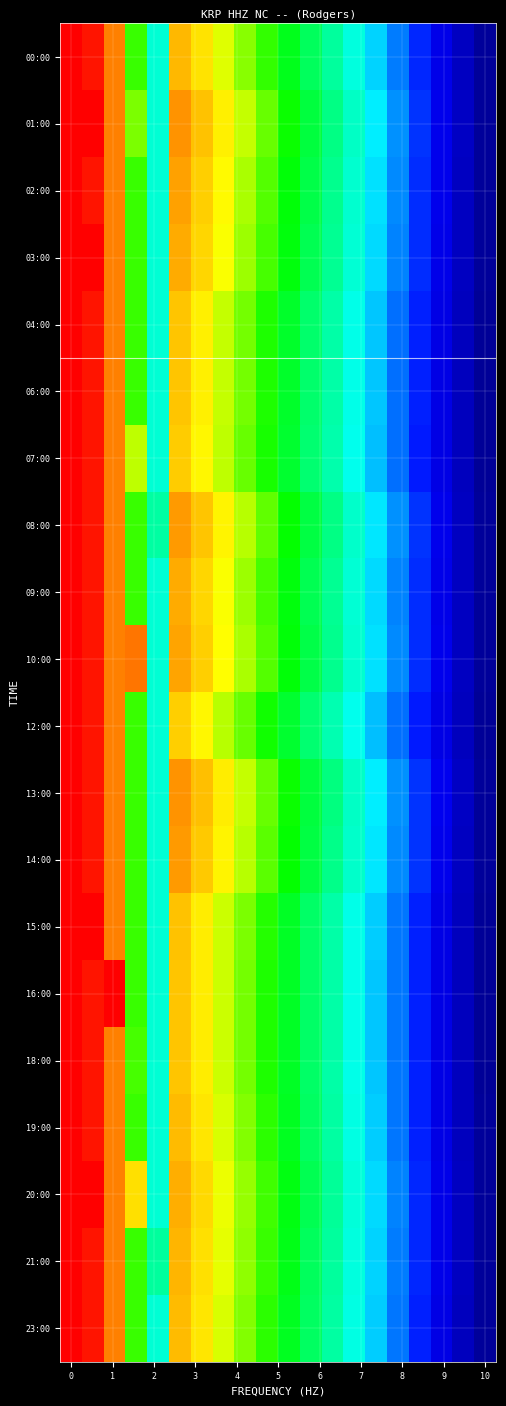

Reading left to right, transcribe all the data shown in this chart.

00:00: 150.0	145.0	120.0	80.0	50.0	109.9	102.3	94.6	87.0	79.4	71.7	64.1	56.4	48.8	41.2	33.5	25.9	18.2	10.6	3.0
01:00: 150.0	150.0	120.0	85.8	50.0	116.3	108.2	100.2	92.1	84.0	75.9	67.8	59.7	51.6	43.6	35.5	27.4	19.3	11.2	3.1
02:00: 150.0	145.0	120.0	80.0	50.0	113.9	106.0	98.1	90.1	82.2	74.3	66.4	58.5	50.6	42.7	34.7	26.8	18.9	11.0	3.1
03:00: 150.0	150.0	120.0	80.0	50.0	112.4	104.6	96.8	89.0	81.2	73.3	65.5	57.7	49.9	42.1	34.3	26.5	18.7	10.8	3.0
04:00: 150.0	145.0	120.0	80.0	50.0	107.5	100.0	92.5	85.1	77.6	70.1	62.7	55.2	47.7	40.3	32.8	25.3	17.8	10.4	2.9
06:00: 150.0	145.0	120.0	80.0	50.0	107.5	100.0	92.5	85.1	77.6	70.1	62.7	55.2	47.7	40.3	32.8	25.3	17.8	10.4	2.9
07:00: 150.0	145.0	120.0	91.9	50.0	106.4	99.0	91.6	84.2	76.8	69.4	62.0	54.6	47.2	39.8	32.4	25.1	17.7	10.3	2.9
08:00: 150.0	145.0	120.0	80.0	55.8	115.4	107.4	99.4	91.3	83.3	75.3	67.3	59.3	51.2	43.2	35.2	27.2	19.2	11.1	3.1
09:00: 150.0	145.0	120.0	80.0	50.0	112.4	104.6	96.8	89.0	81.2	73.4	65.6	57.7	49.9	42.1	34.3	26.5	18.7	10.8	3.0
10:00: 150.0	145.0	120.0	121.9	50.0	113.6	105.7	97.8	89.9	82.0	74.1	66.2	58.3	50.4	42.6	34.7	26.8	18.9	11.0	3.1
12:00: 150.0	145.0	120.0	80.0	50.0	106.0	98.6	91.2	83.9	76.5	69.1	61.8	54.4	47.1	39.7	32.3	25.0	17.6	10.2	2.9
13:00: 150.0	145.0	120.0	80.0	50.0	116.5	108.4	100.3	92.2	84.1	76.0	67.9	59.8	51.7	43.6	35.5	27.4	19.3	11.2	3.1
14:00: 150.0	145.0	120.0	80.0	50.0	115.0	107.0	99.0	91.0	83.0	75.0	67.1	59.1	51.1	43.1	35.1	27.1	19.1	11.1	3.1
15:00: 150.0	150.0	120.0	80.0	50.0	108.1	100.6	93.1	85.6	78.1	70.5	63.0	55.5	48.0	40.5	33.0	25.5	17.9	10.4	2.9
16:00: 150.0	145.0	150.0	80.0	50.0	107.8	100.3	92.8	85.3	77.8	70.3	62.8	55.3	47.8	40.4	32.9	25.4	17.9	10.4	2.9
18:00: 150.0	145.0	120.0	81.1	50.0	107.8	100.3	92.8	85.3	77.8	70.3	62.8	55.3	47.9	40.4	32.9	25.4	17.9	10.4	2.9
19:00: 150.0	145.0	120.0	80.0	50.0	109.1	101.6	94.0	86.4	78.8	71.2	63.6	56.0	48.5	40.9	33.3	25.7	18.1	10.5	2.9
20:00: 150.0	150.0	120.0	102.6	50.0	111.6	103.8	96.1	88.3	80.6	72.8	65.1	57.3	49.5	41.8	34.0	26.3	18.5	10.8	3.0
21:00: 150.0	145.0	120.0	80.0	56.8	110.6	102.9	95.2	87.5	79.8	72.1	64.5	56.8	49.1	41.4	33.7	26.0	18.3	10.7	3.0
23:00: 150.0	145.0	120.0	80.0	50.0	109.0	101.4	93.8	86.3	78.7	71.1	63.5	56.0	48.4	40.8	33.2	25.7	18.1	10.5	2.9